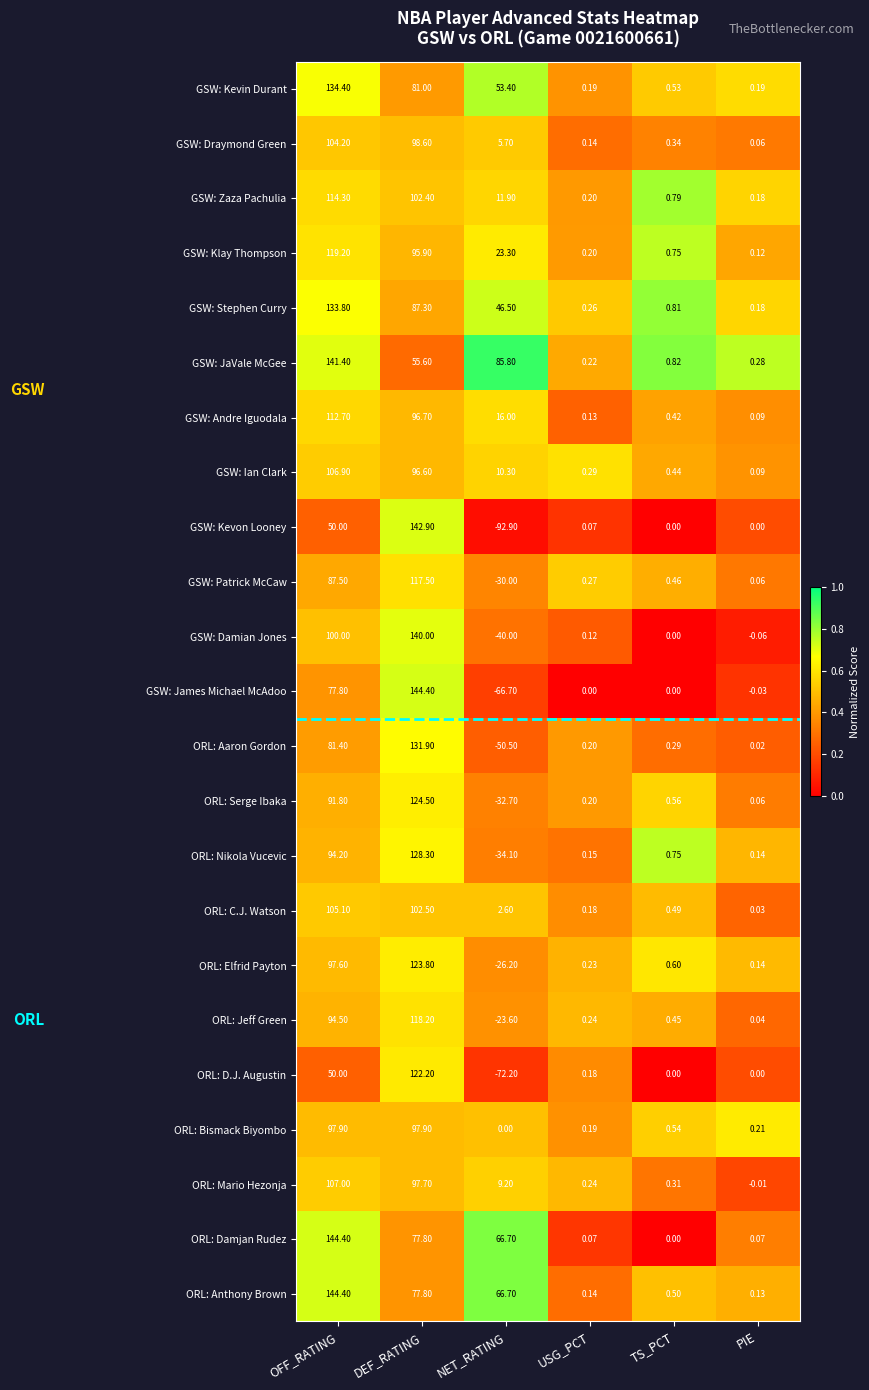

Between DEF_RATING and PIE, which series saw the biggest shift?

GSW: James Michael McAdoo